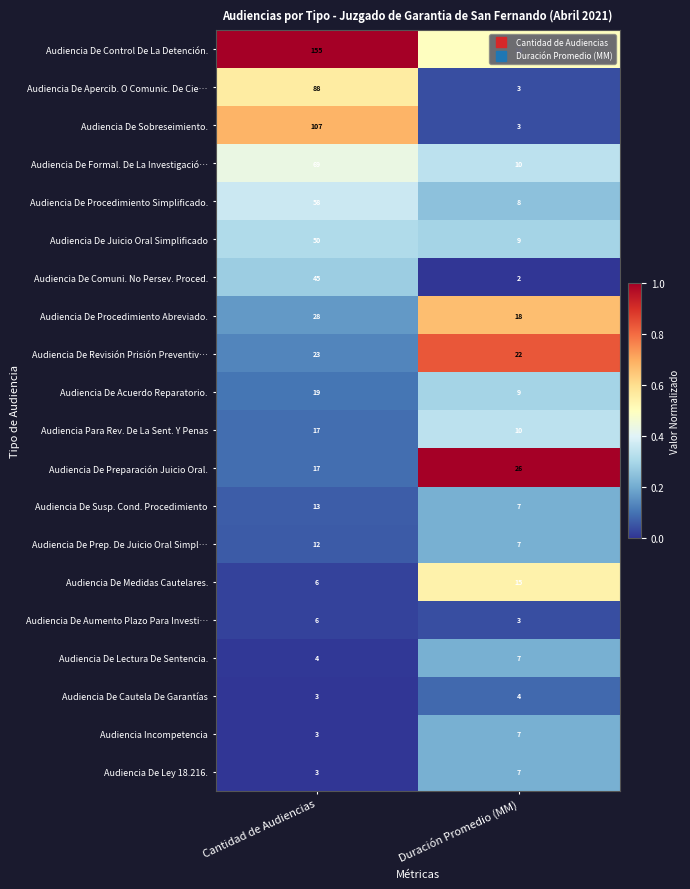

Which series changed the most between Cantidad de Audiencias and Duración Promedio (MM)?

Audiencia De Control De La Detención.